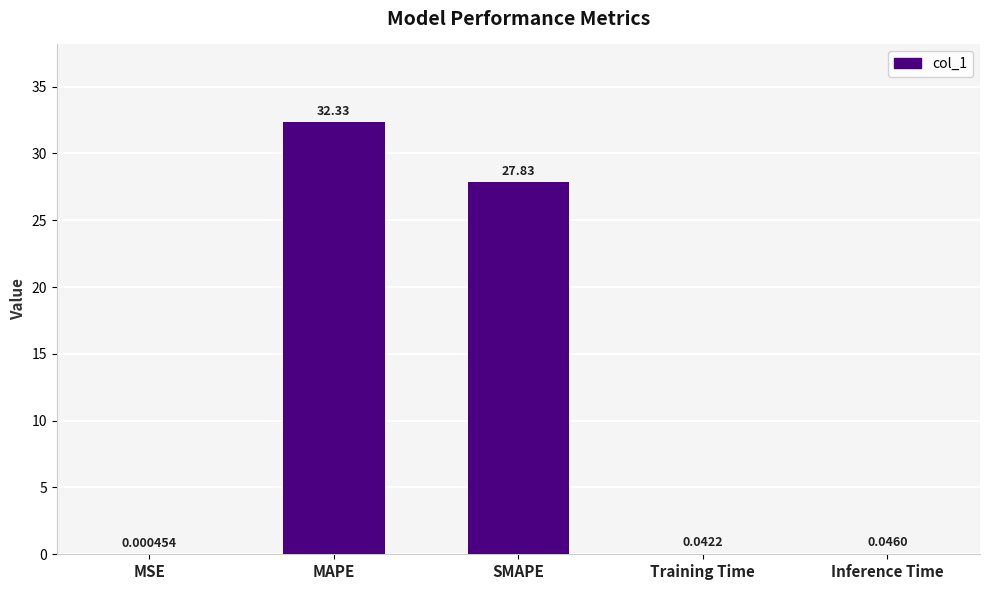

At which category does the chart reach its peak across all series?

MAPE